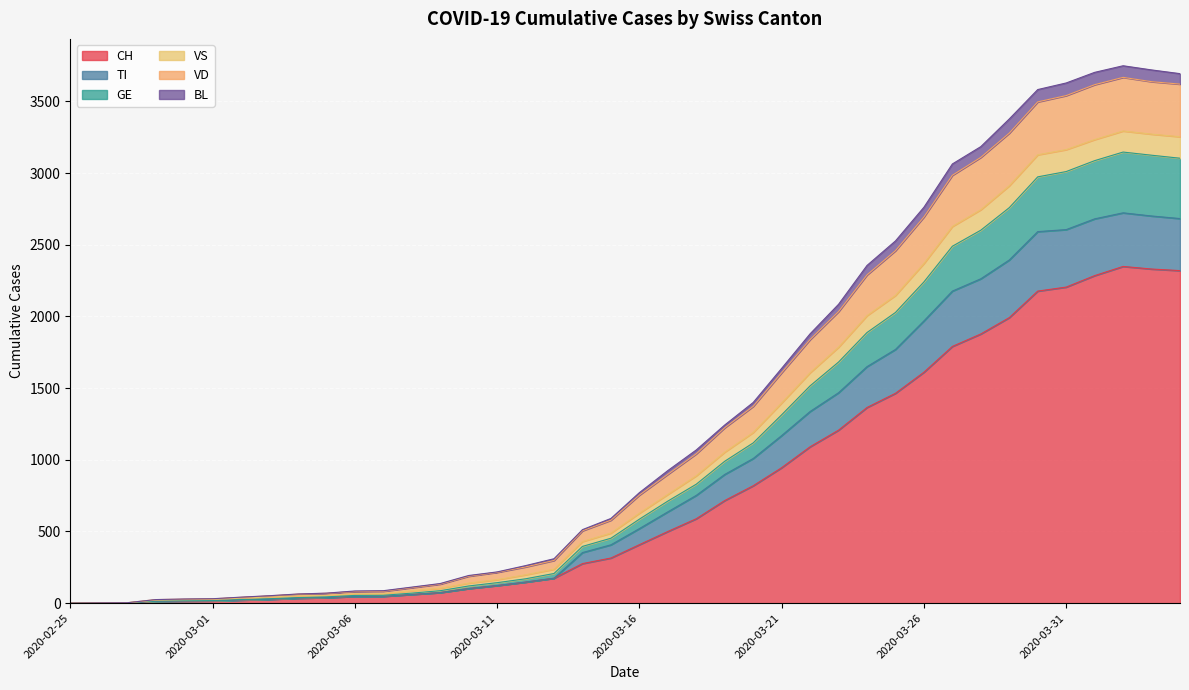

What is the label of the 24th point from the left?

2020-03-19